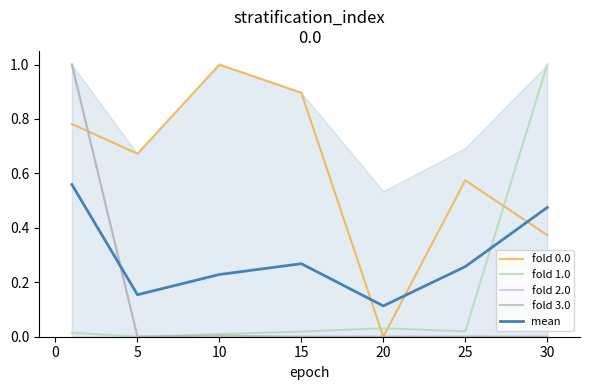

True or false: fold 0.0 and fold 3.0 cross at least once.

True